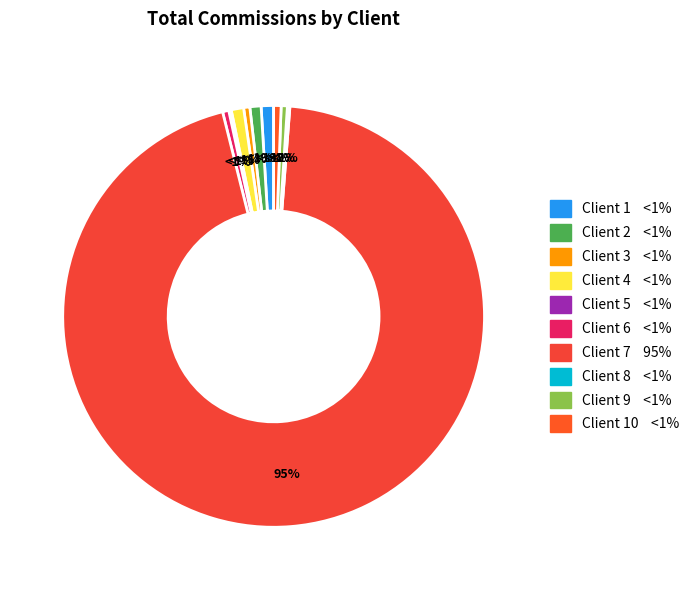

To the nearest percent, what is the average slice percentage?

10%